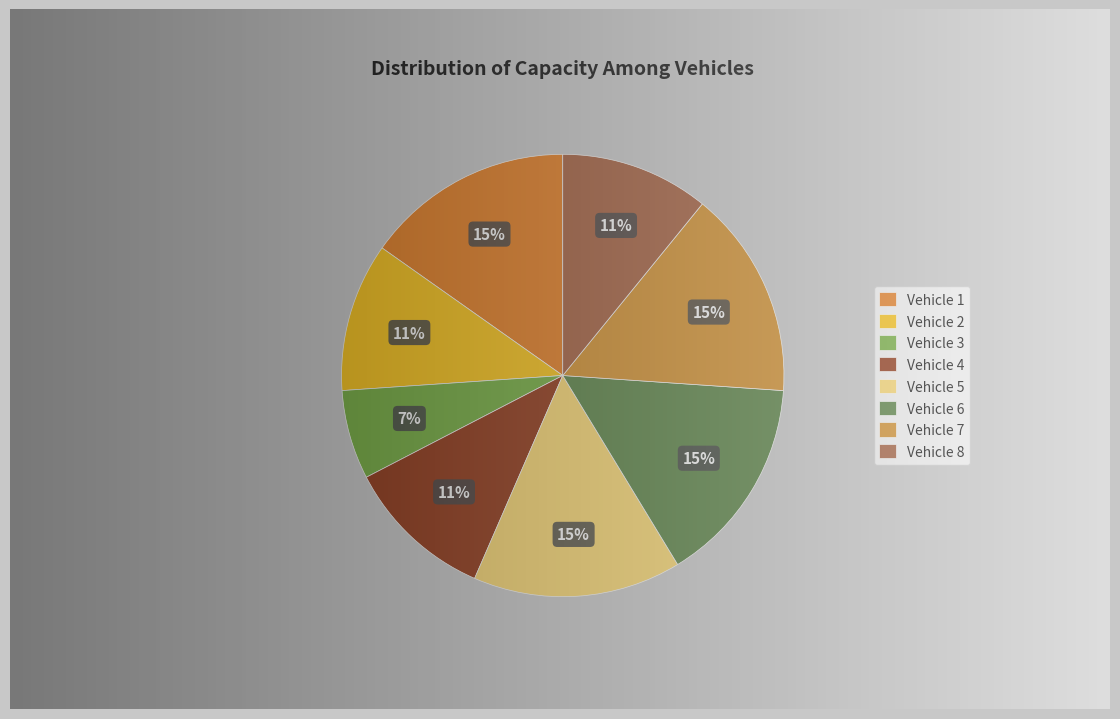

To the nearest percent, what is the average slice percentage?

12%